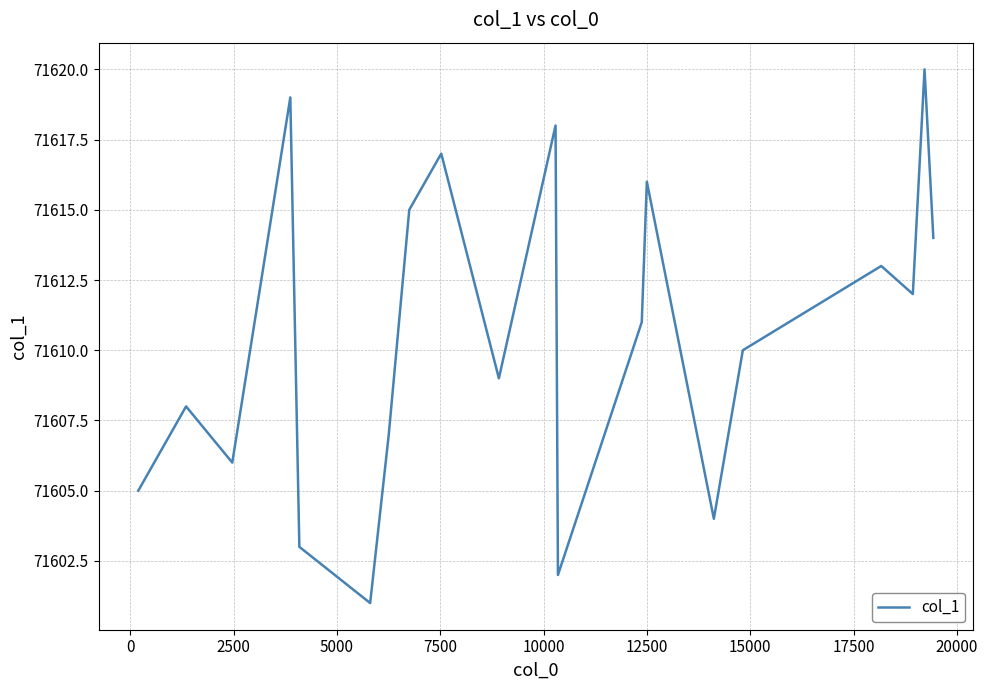

What is the difference between the maximum and minimum values?

19